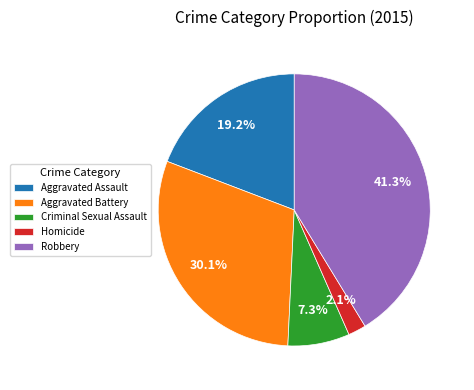

How many slices are in this pie chart?

5